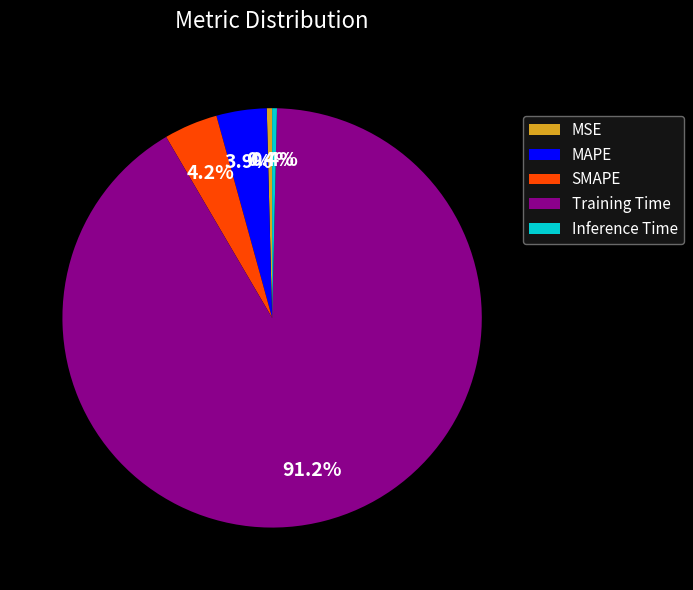

To the nearest percent, what percentage of the pie is Training Time?

91%